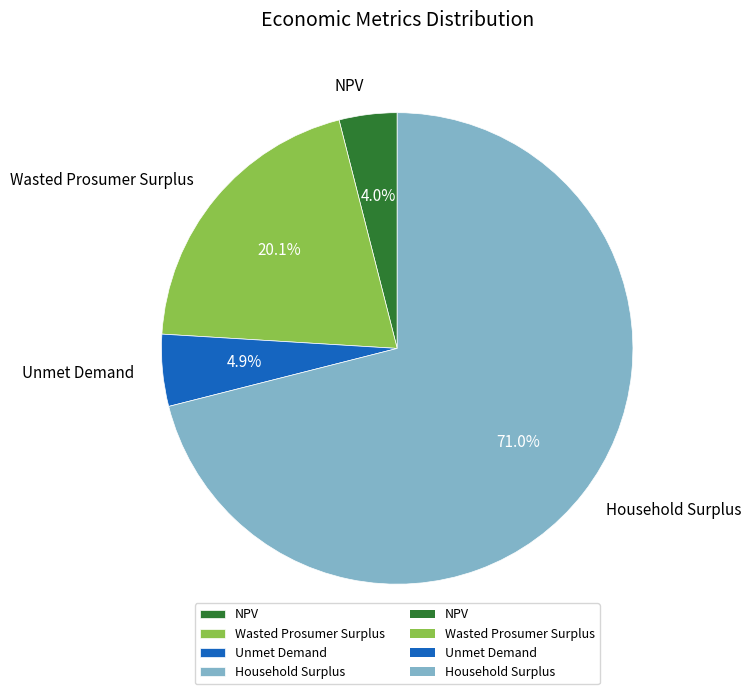

Which slice is the smallest?

NPV